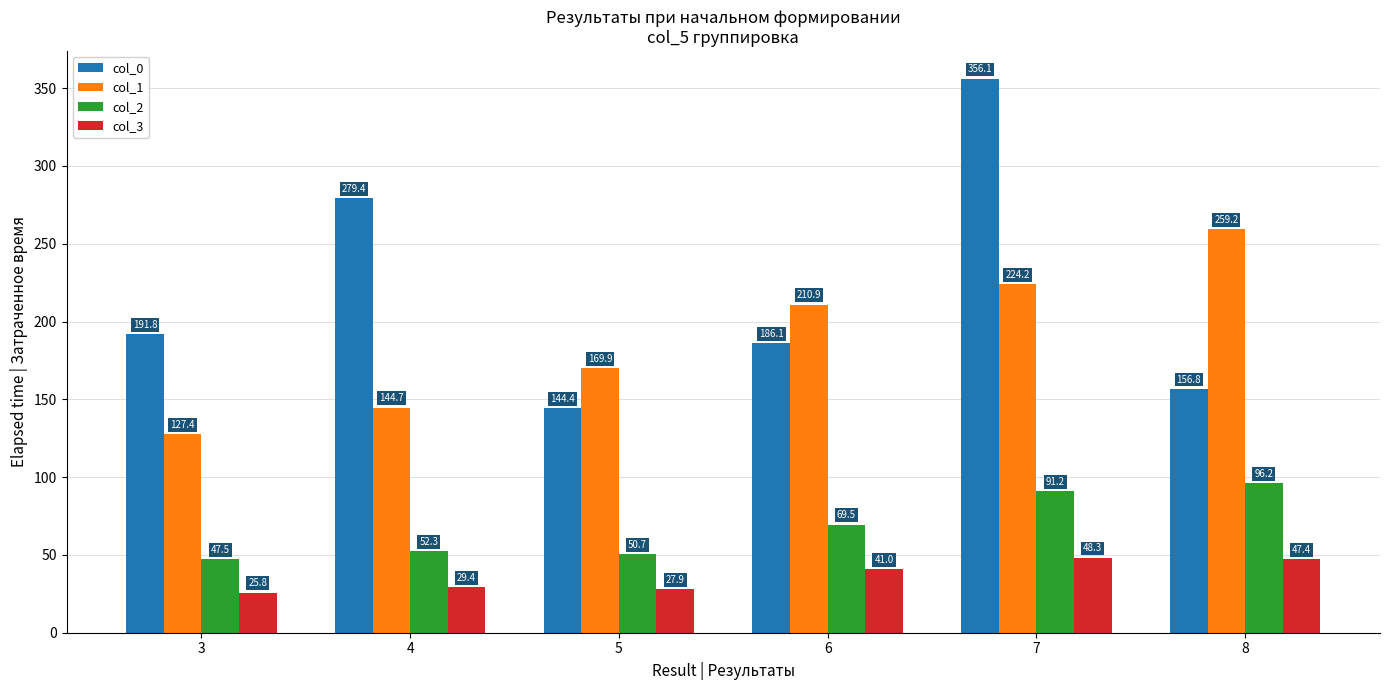

Rank the series by their average value, from lowest to highest.

col_3, col_2, col_1, col_0